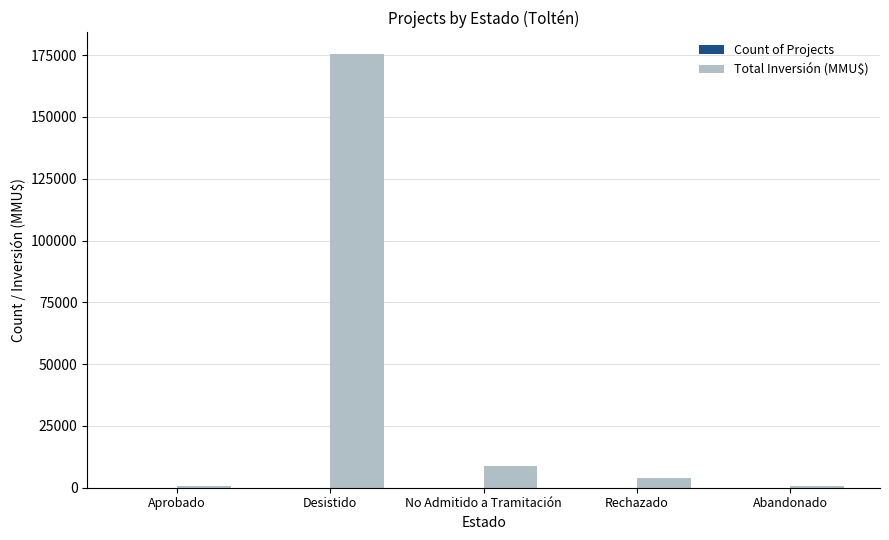

Which series changed the most between Desistido and Abandonado?

Total Inversión (MMU$)